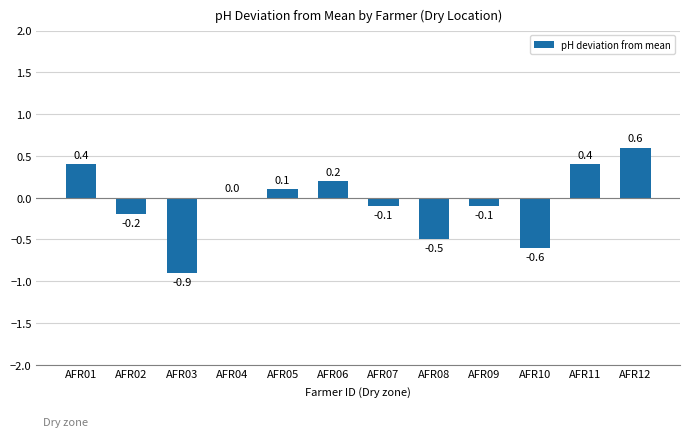

What is the sum of the values at AFR04 and AFR11?

0.4